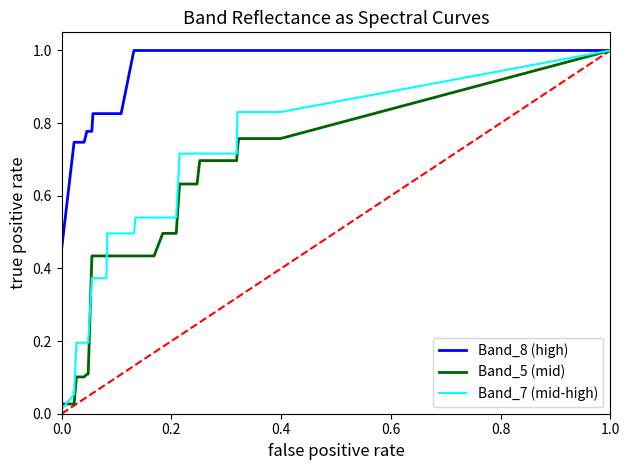

Count the number of data series in this chart.

3